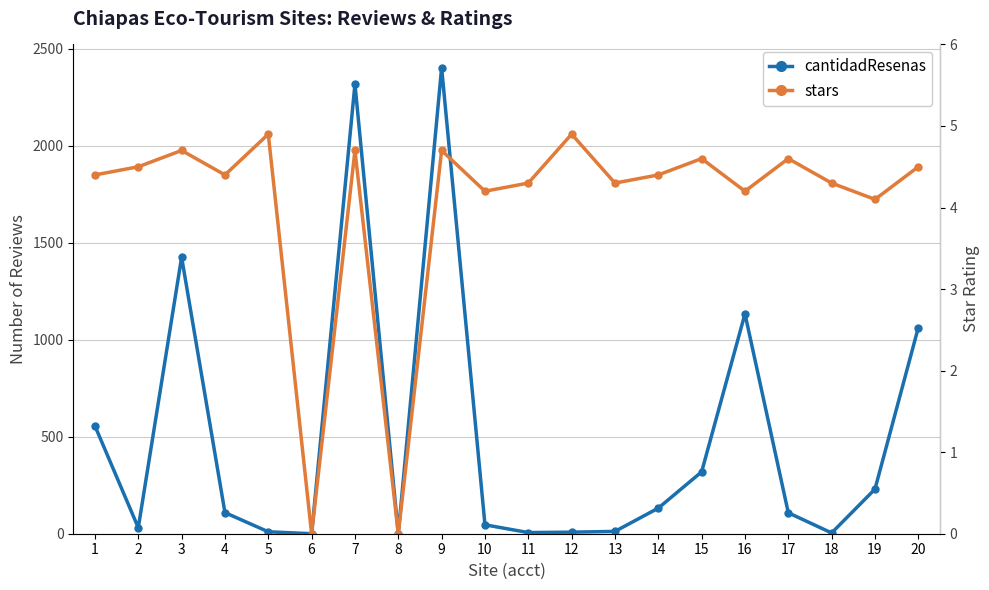

What is the total value across all series at 12?

12.9